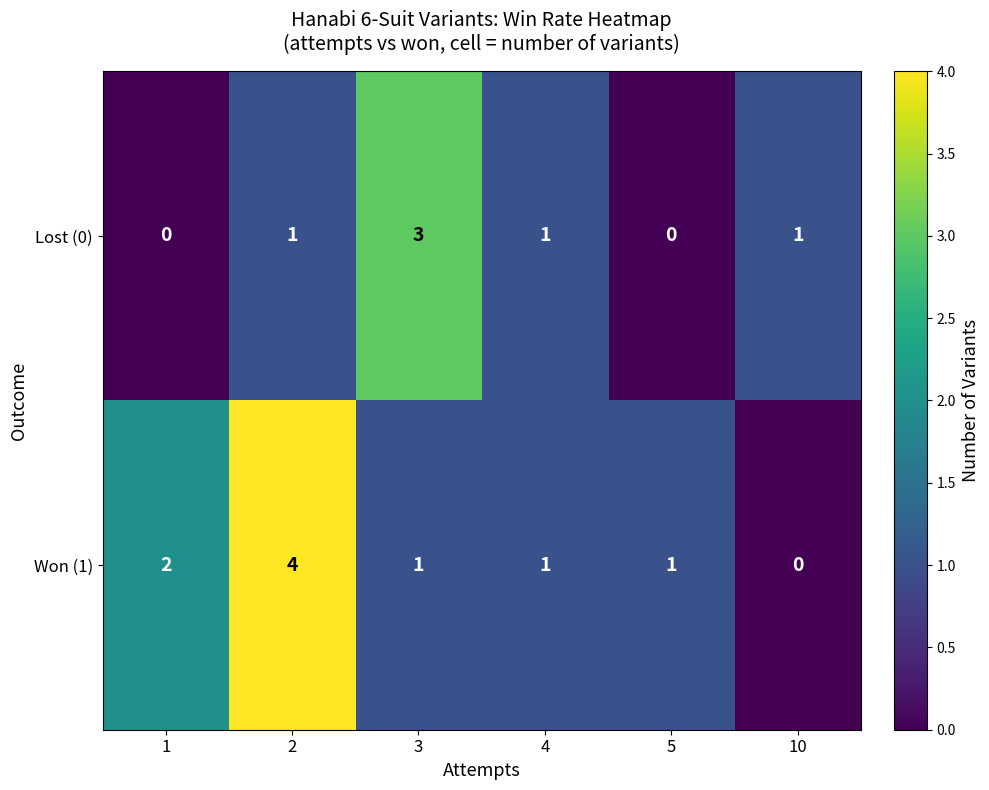

Which series changed the most between 2 and 10?

Won (1)